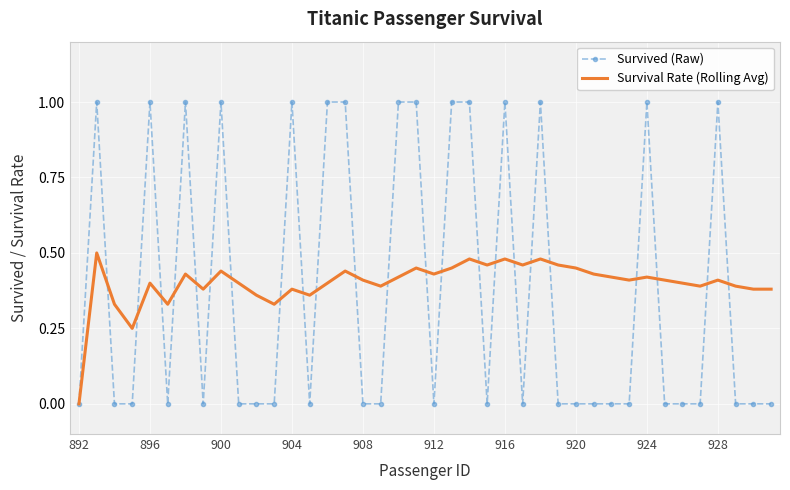

What is the maximum value shown in the chart?

1.0